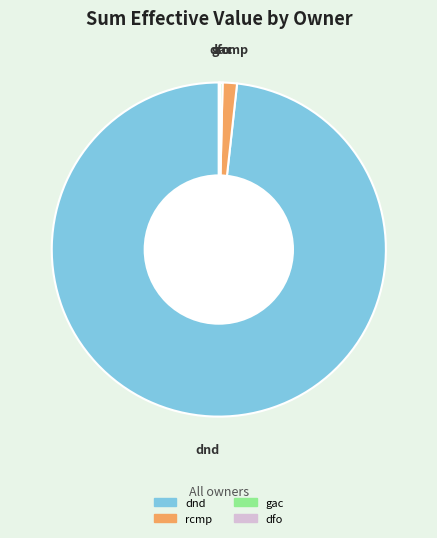

Which category has the biggest portion of the pie?

dnd